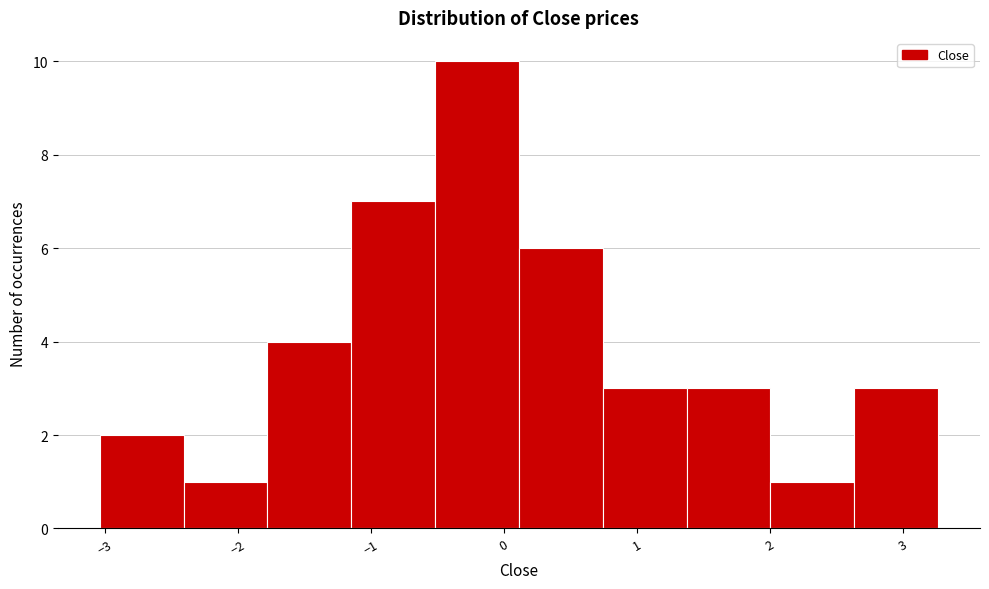

Reading left to right, list every bar in this chart as the range it spans on the x-axis followed by its height. Neither the bar edges nor the heights are printed on the chart, so give them approximately, as read against the axes.

-3.0 to -2.4: 2
-2.4 to -1.8: 1
-1.8 to -1.1: 4
-1.1 to -0.5: 7
-0.5 to 0.1: 10
0.1 to 0.7: 6
0.7 to 1.4: 3
1.4 to 2.0: 3
2.0 to 2.6: 1
2.6 to 3.3: 3